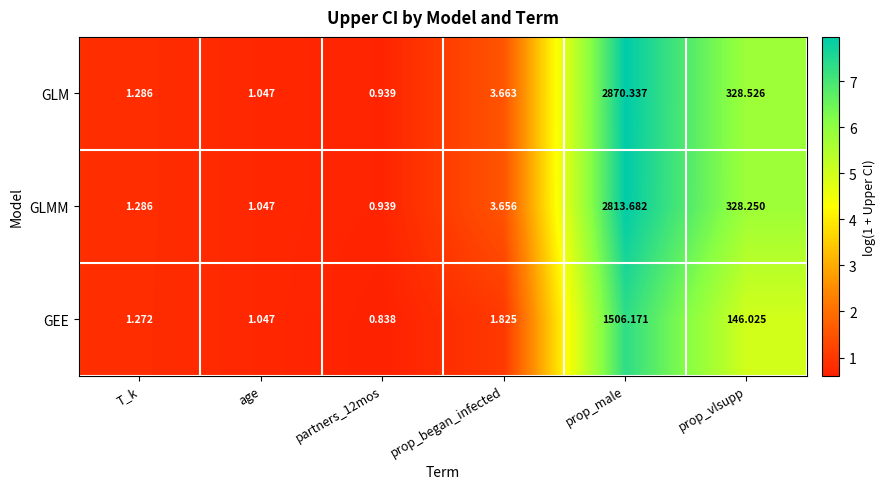

Which series has the largest range (max minus min)?

GLM